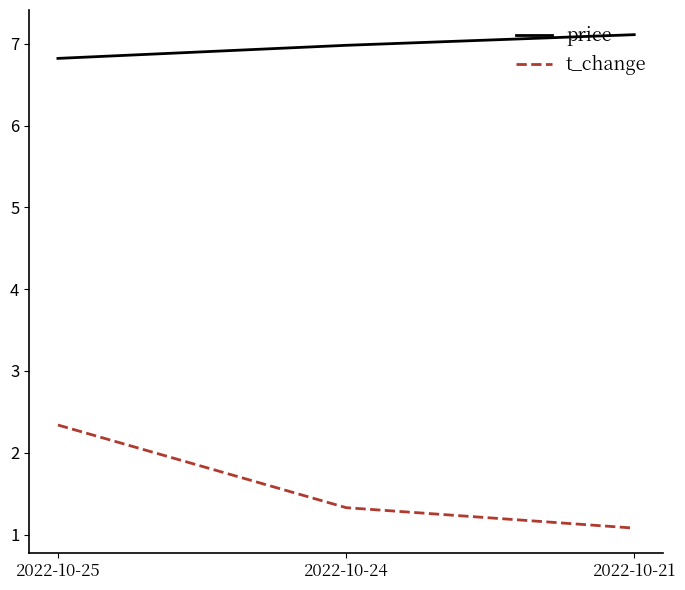

Reading left to right, list all the values displayed in this chart.

price: 6.8	7.0	7.1
t_change: 2.3	1.3	1.1